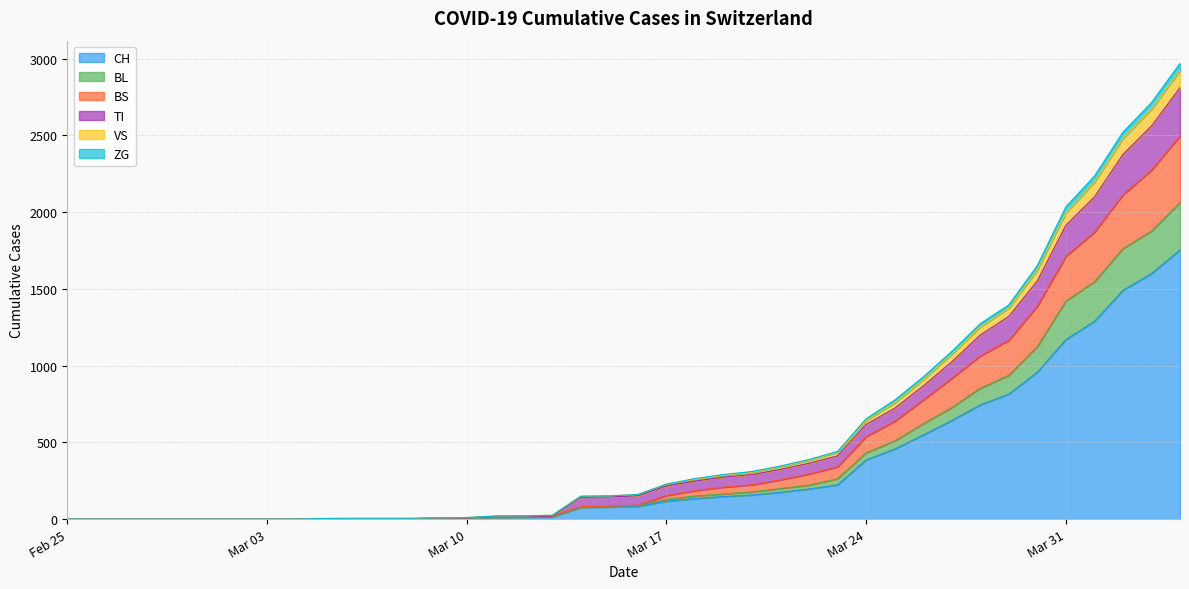

True or false: TI and CH intersect in this chart.

False